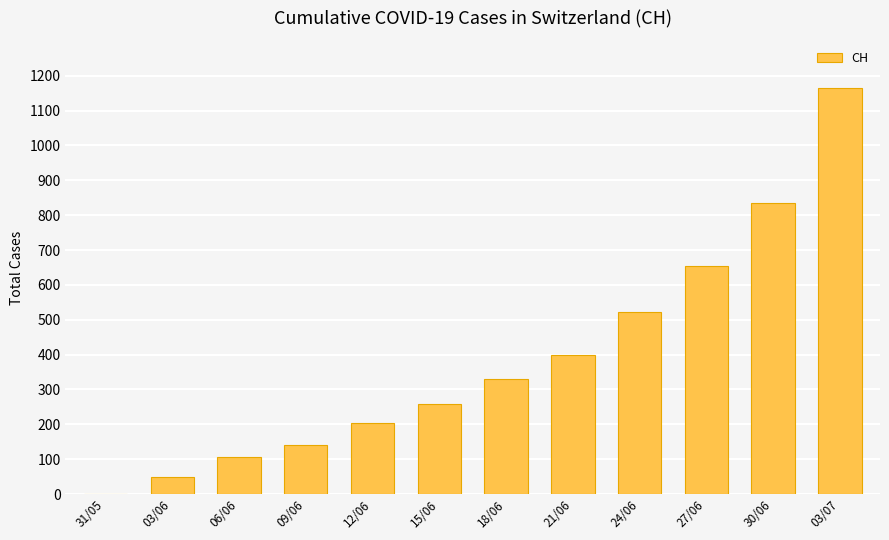

Approximately how many times larger is the value at 24/06 compared to 03/07?

0.4